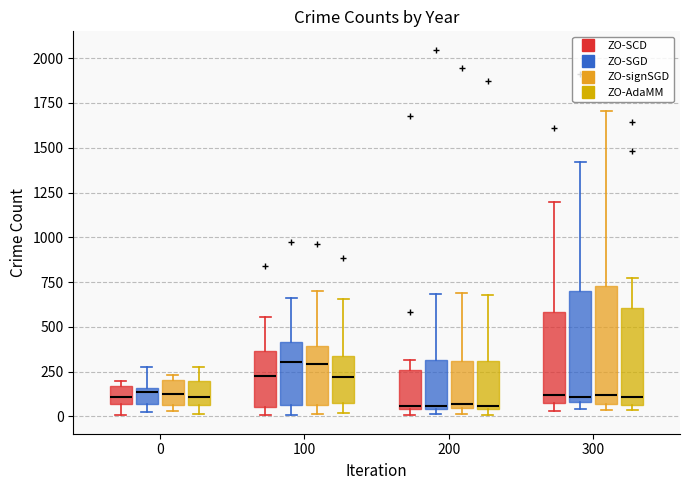

Where is the upper edge of the box for 200 (ZO-signSGD) on the y-axis? The values are not printed on the chart, so give them approximately, as read against the axis.

300